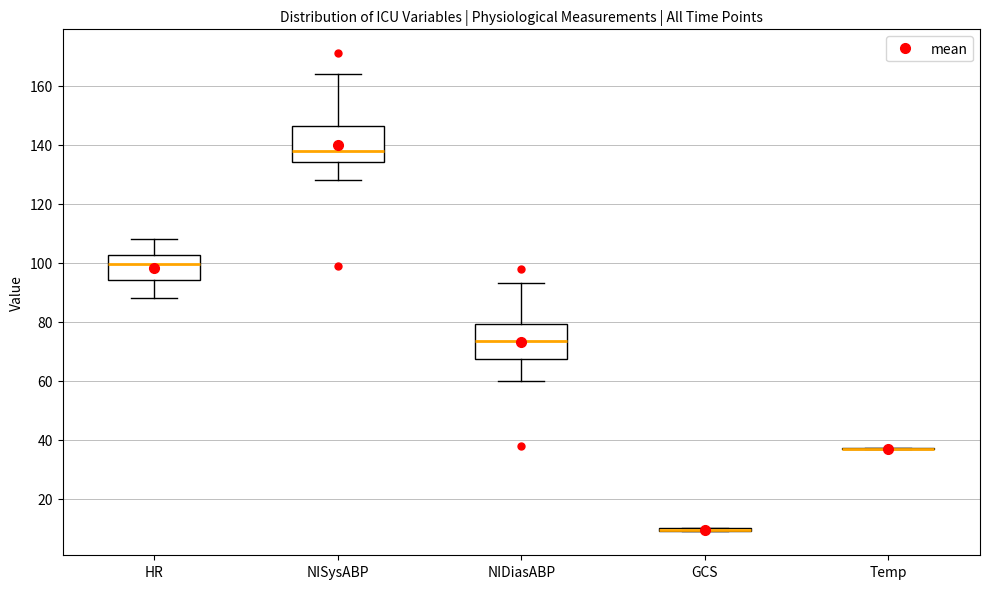

Reading left to right, read every box against the y-axis: the position of its median line, the range the box covers, and the ends of its whiskers. The values are not printed on the chart, so give them approximately, as read against the axis.

HR: median 100, box 94 to 102, whiskers 88 to 108
NISysABP: median 138, box 134 to 146, whiskers 128 to 164
NIDiasABP: median 74, box 68 to 80, whiskers 60 to 94
GCS: box collapsed to a line at 10, whiskers 10 to 10
Temp: box collapsed to a line at 38, whiskers 36 to 38